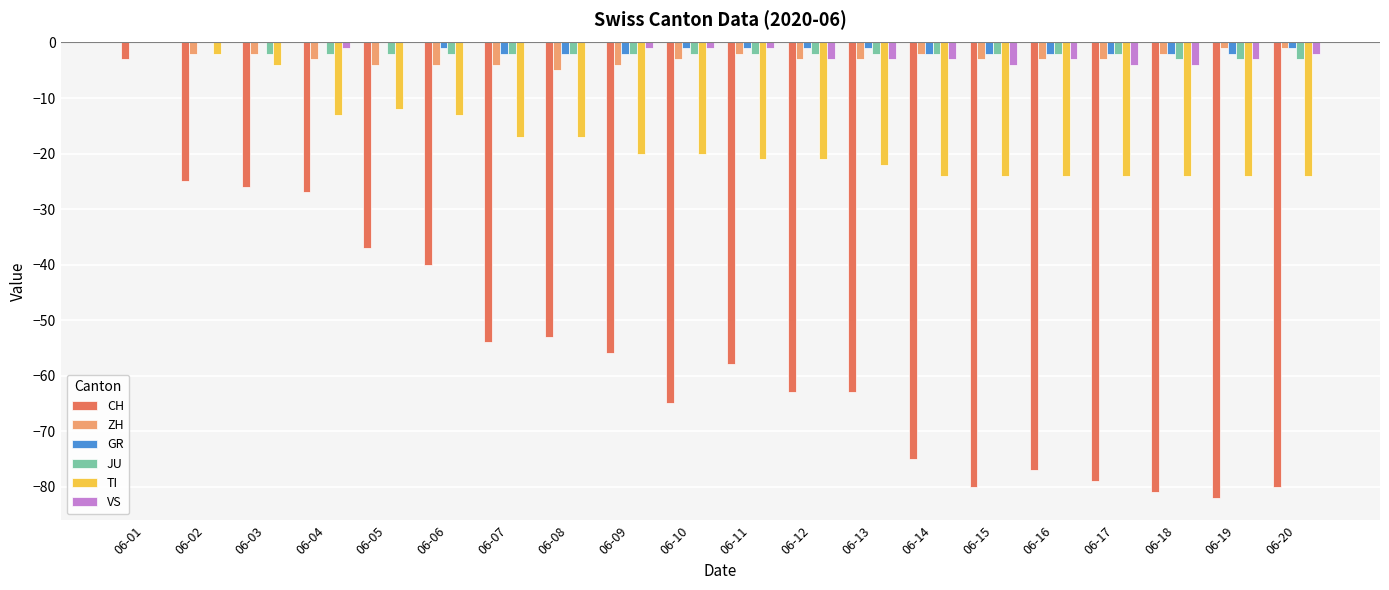

Reading right to left, transcribe all the data shown in this chart.

CH: 06-20=-80	06-19=-82	06-18=-81	06-17=-79	06-16=-77	06-15=-80	06-14=-75	06-13=-63	06-12=-63	06-11=-58	06-10=-65	06-09=-56	06-08=-53	06-07=-54	06-06=-40	06-05=-37	06-04=-27	06-03=-26	06-02=-25	06-01=-3
ZH: 06-20=-1	06-19=-1	06-18=-2	06-17=-3	06-16=-3	06-15=-3	06-14=-2	06-13=-3	06-12=-3	06-11=-2	06-10=-3	06-09=-4	06-08=-5	06-07=-4	06-06=-4	06-05=-4	06-04=-3	06-03=-2	06-02=-2	06-01=0
GR: 06-20=-1	06-19=-2	06-18=-2	06-17=-2	06-16=-2	06-15=-2	06-14=-2	06-13=-1	06-12=-1	06-11=-1	06-10=-1	06-09=-2	06-08=-2	06-07=-2	06-06=-1	06-05=0	06-04=0	06-03=0	06-02=0	06-01=0
JU: 06-20=-3	06-19=-3	06-18=-3	06-17=-2	06-16=-2	06-15=-2	06-14=-2	06-13=-2	06-12=-2	06-11=-2	06-10=-2	06-09=-2	06-08=-2	06-07=-2	06-06=-2	06-05=-2	06-04=-2	06-03=-2	06-02=0	06-01=0
TI: 06-20=-24	06-19=-24	06-18=-24	06-17=-24	06-16=-24	06-15=-24	06-14=-24	06-13=-22	06-12=-21	06-11=-21	06-10=-20	06-09=-20	06-08=-17	06-07=-17	06-06=-13	06-05=-12	06-04=-13	06-03=-4	06-02=-2	06-01=0
VS: 06-20=-2	06-19=-3	06-18=-4	06-17=-4	06-16=-3	06-15=-4	06-14=-3	06-13=-3	06-12=-3	06-11=-1	06-10=-1	06-09=-1	06-08=0	06-07=0	06-06=0	06-05=0	06-04=-1	06-03=0	06-02=0	06-01=0